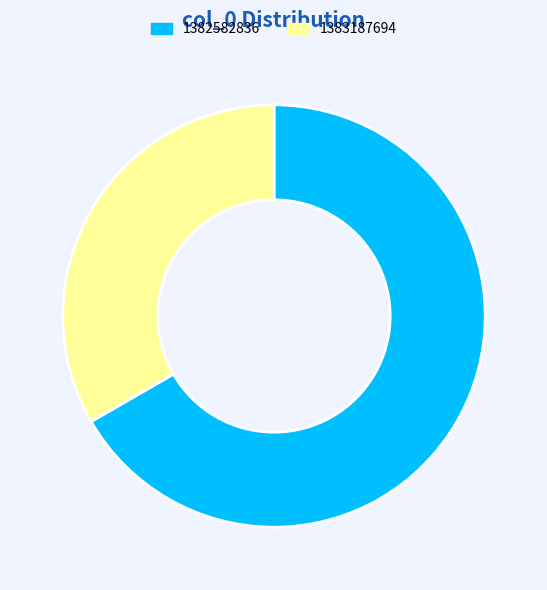

Rank the categories by value from highest to lowest.

1382582836, 1383187694